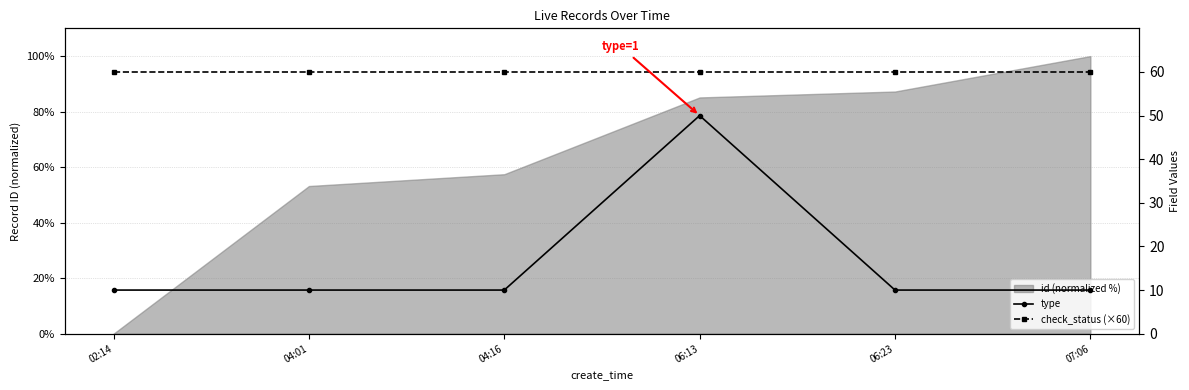

Which category has the lowest value across all series?

02:14